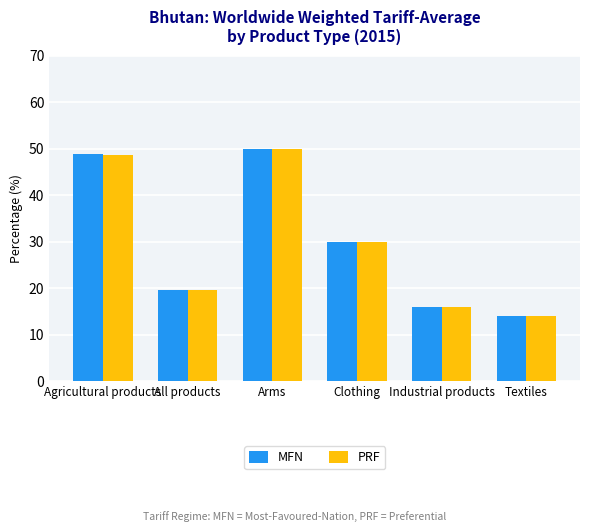

How many groups of bars are there?

6